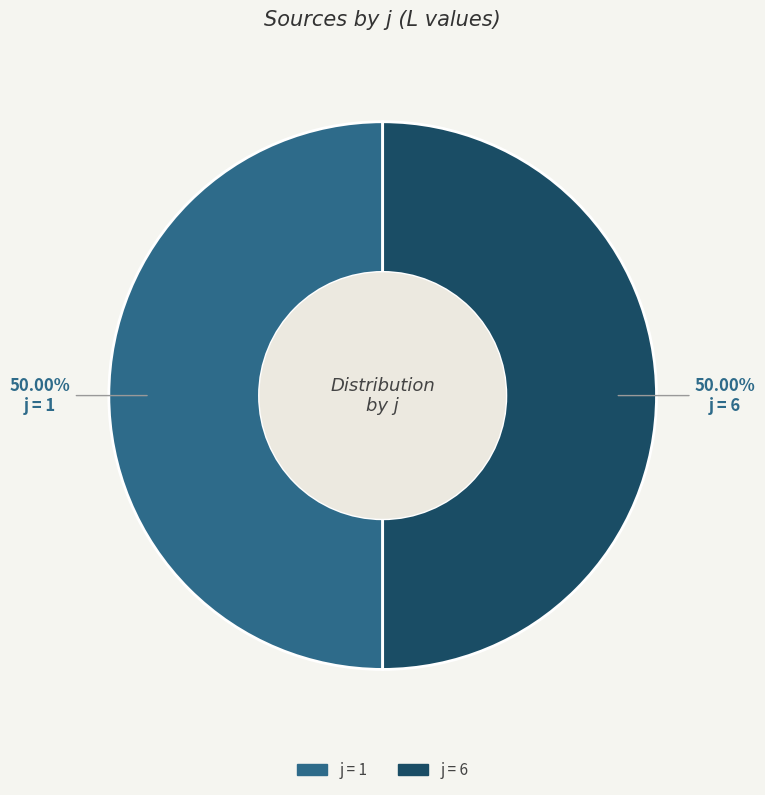

How many segments does this pie chart have?

2